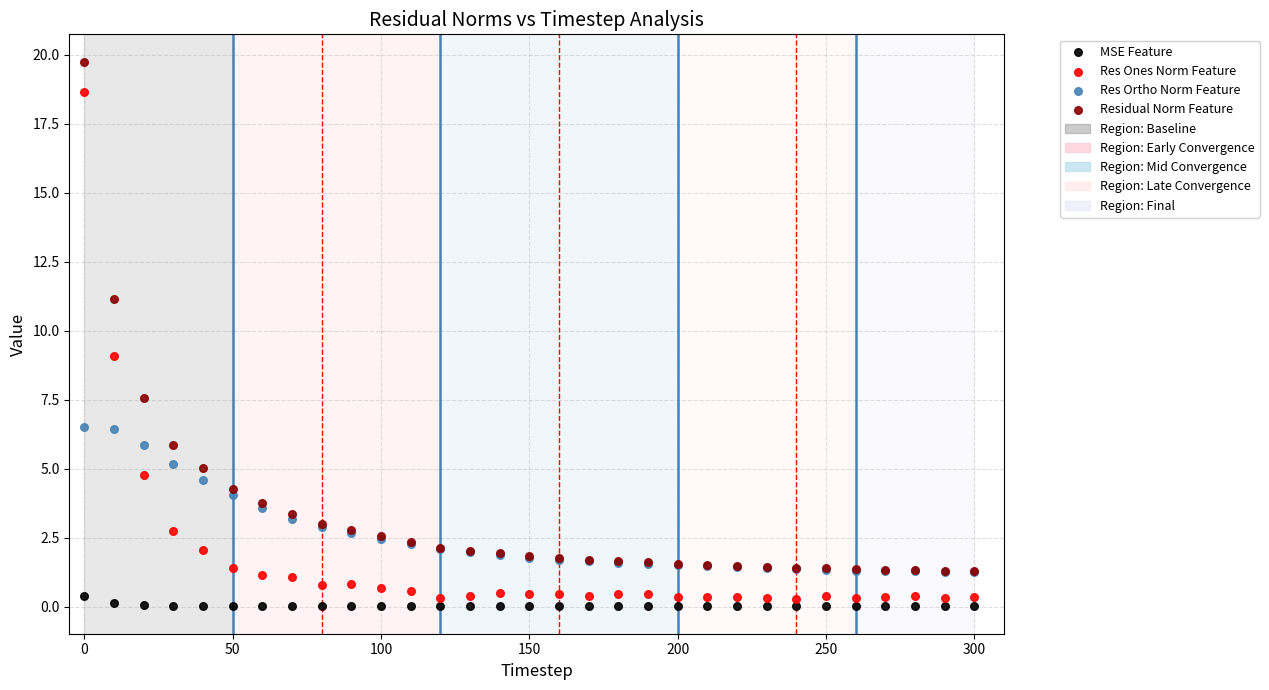

In the Residual Norm Feature series, what Y value is closest to 10?

11.1